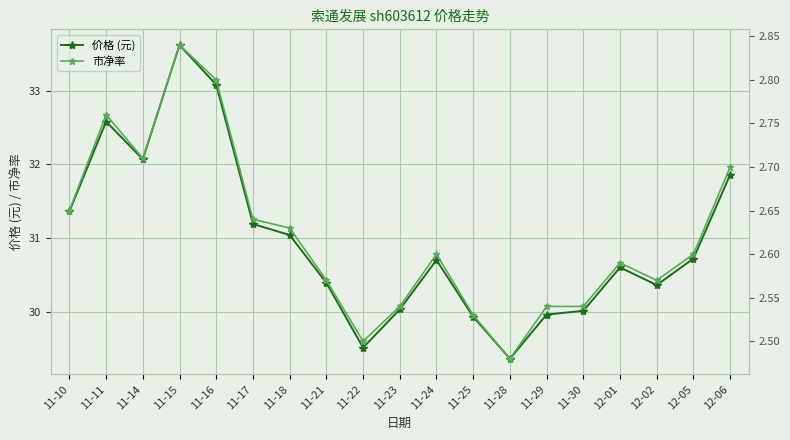

Which label corresponds to the largest value in the chart?

11-15